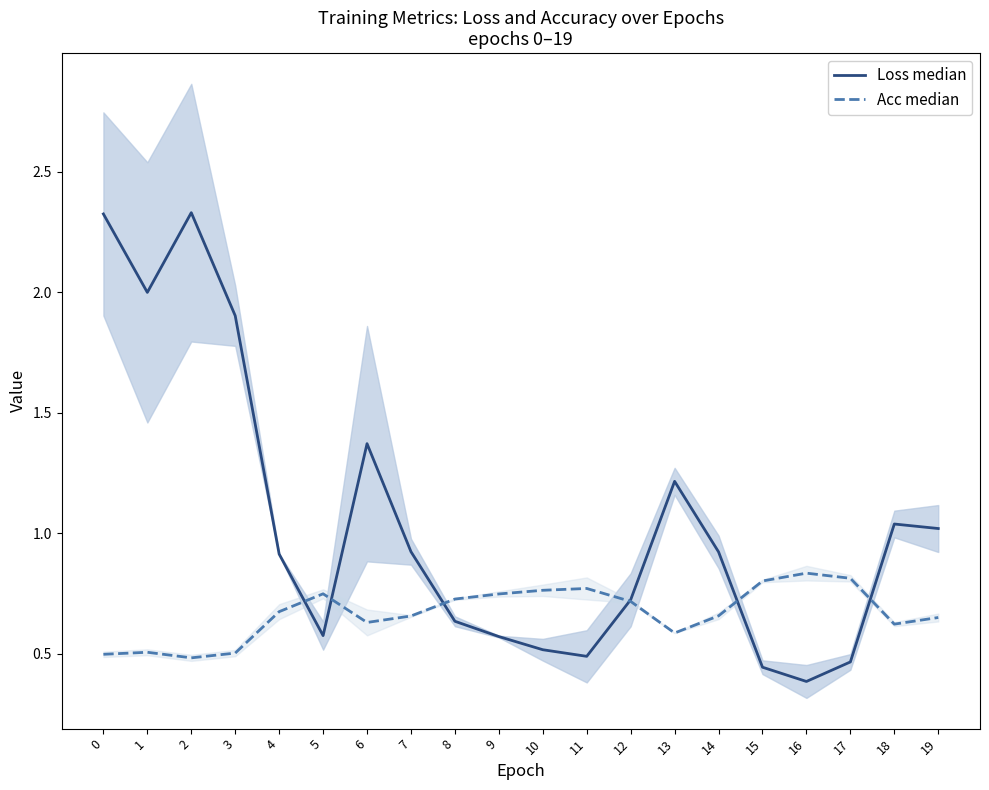

Between which two adjacent categories do Acc median and Loss median first intersect?

4 and 5